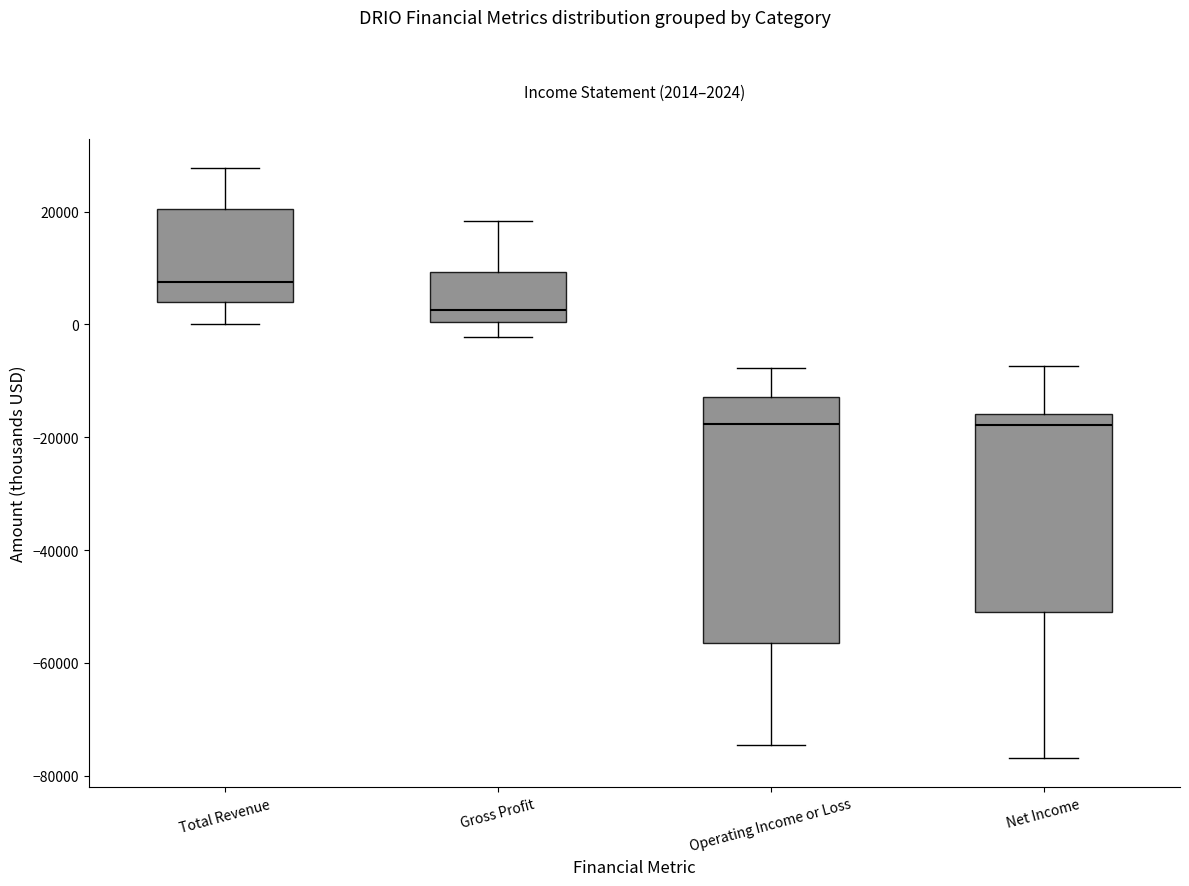

Comparing the boxes themselves (not the whiskers), which one is the tallest?

Operating Income or Loss